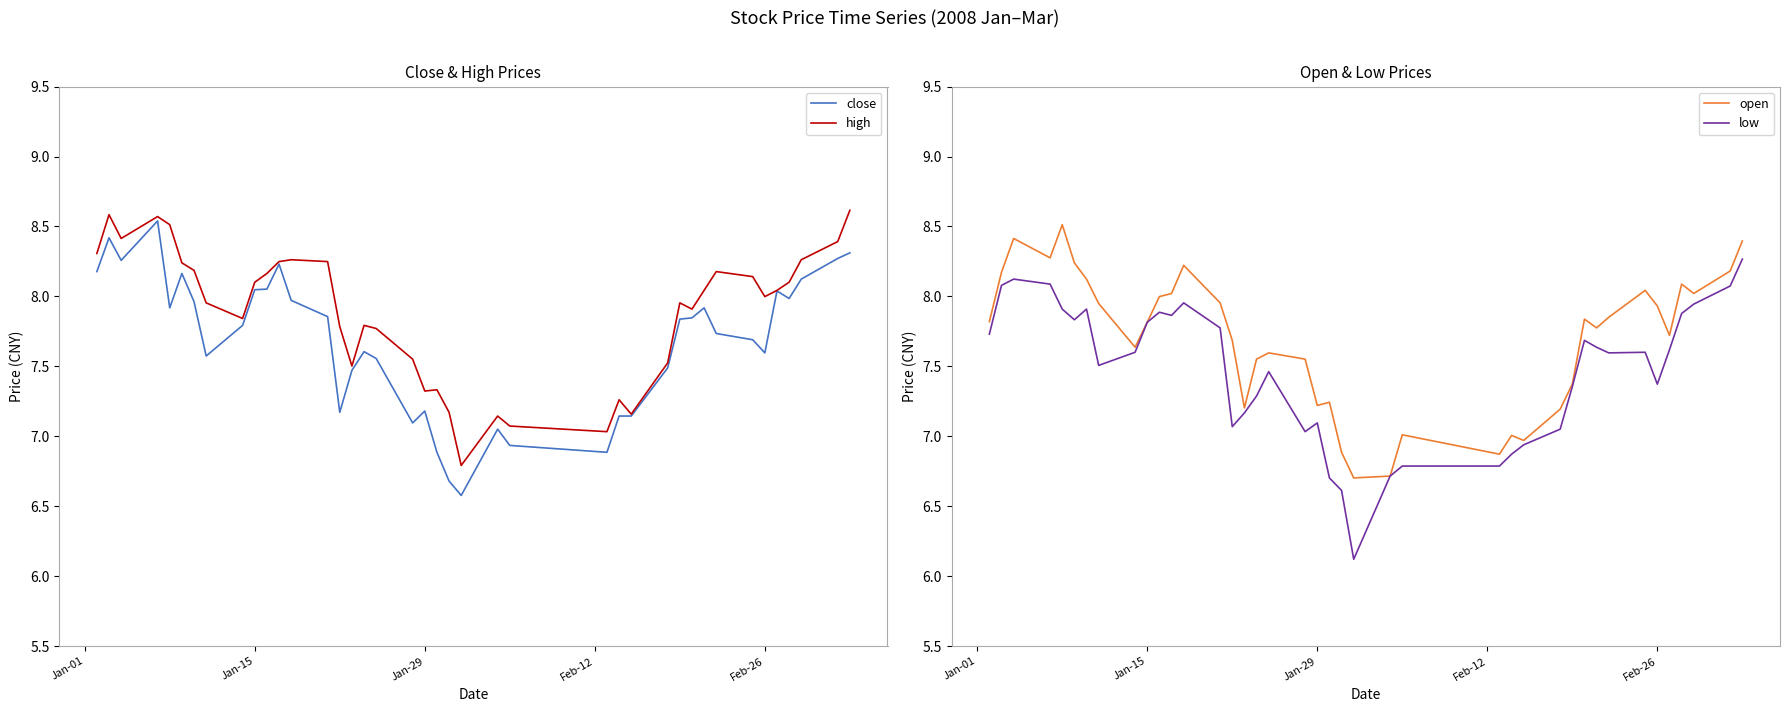

True or false: close and low cross at least once.

False